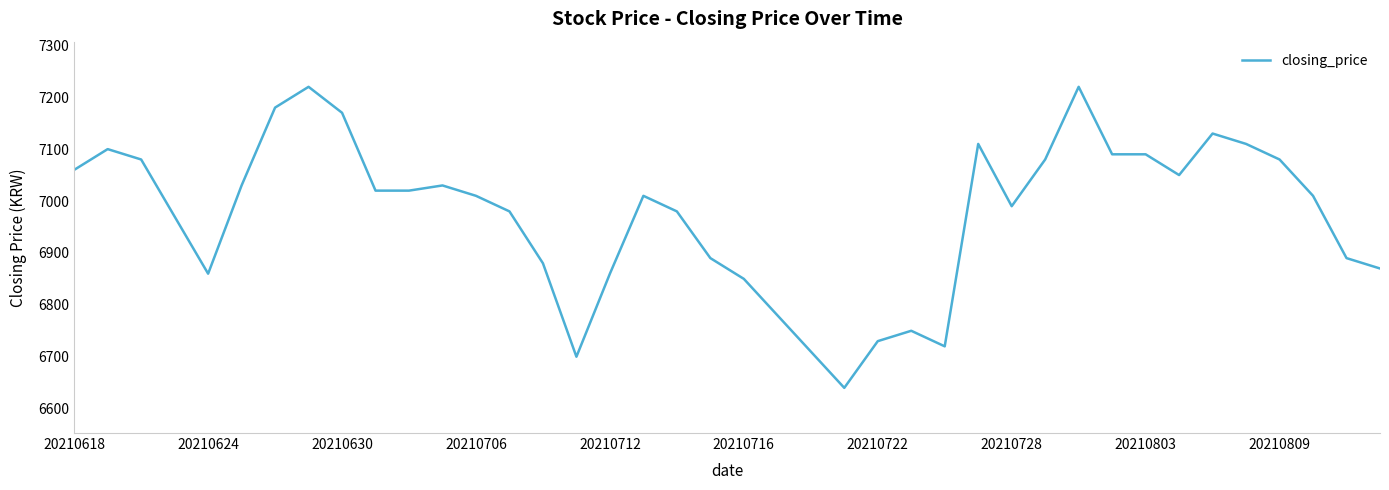

What is the difference between the maximum and minimum values?

580